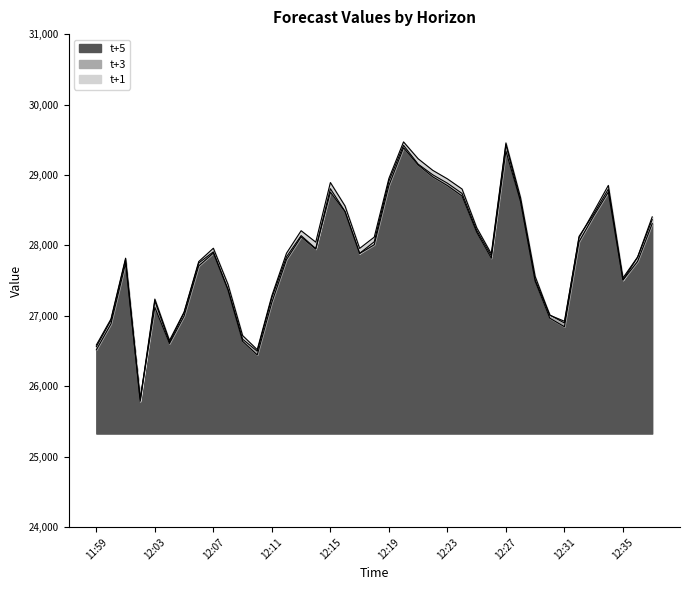

Reading right to left, list all the values displayed in this chart.

t+1: 12:37=28405.8	12:36=27835.5	12:35=27538.8	12:34=28852.2	12:33=28479.3	12:32=28110.5	12:31=26924.2	12:30=27009.1	12:29=27559.5	12:28=28679.4	12:27=29455.7	12:26=27881.7	12:25=28252.9	12:24=28801.0	12:23=28945.1	12:22=29066.0	12:21=29230.4	12:20=29470.0	12:19=28951.5	12:18=28118.8	12:17=27958.2	12:16=28560.9	12:15=28893.1	12:14=28046.9	12:13=28209.4	12:12=27889.9	12:11=27287.4	12:10=26520.6	12:09=26720.9	12:08=27448.3	12:07=27960.6	12:06=27771.5	12:05=27055.2	12:04=26651.6	12:03=27238.9	12:02=25808.8	12:01=27819.2	12:00=26956.1	11:59=26586.8
t+3: 12:37=28367.5	12:36=27831.7	12:35=27509.2	12:34=28799.4	12:33=28446.7	12:32=28129.3	12:31=26899.2	12:30=27012.8	12:29=27507.6	12:28=28628.1	12:27=29429.8	12:26=27853.0	12:25=28213.8	12:24=28738.6	12:23=28883.8	12:22=29002.7	12:21=29154.6	12:20=29421.4	12:19=28912.4	12:18=28052.4	12:17=27888.3	12:16=28484.2	12:15=28805.7	12:14=27955.5	12:13=28139.8	12:12=27838.2	12:11=27259.0	12:10=26498.0	12:09=26669.7	12:08=27379.4	12:07=27909.2	12:06=27750.6	12:05=27045.4	12:04=26626.2	12:03=27212.5	12:02=25787.6	12:01=27800.7	12:00=26937.2	11:59=26562.8
t+5: 12:37=28310.0	12:36=27773.3	12:35=27507.4	12:34=28757.9	12:33=28419.6	12:32=28053.6	12:31=26846.5	12:30=26967.4	12:29=27489.9	12:28=28623.7	12:27=29338.6	12:26=27818.9	12:25=28187.3	12:24=28701.6	12:23=28849.7	12:22=28973.9	12:21=29142.0	12:20=29386.9	12:19=28851.6	12:18=28010.3	12:17=27885.1	12:16=28478.6	12:15=28756.0	12:14=27947.5	12:13=28121.1	12:12=27800.1	12:11=27193.2	12:10=26446.1	12:09=26639.3	12:08=27366.7	12:07=27892.0	12:06=27710.0	12:05=26999.0	12:04=26607.7	12:03=27120.2	12:02=25829.5	12:01=27746.5	12:00=26886.9	11:59=26518.0